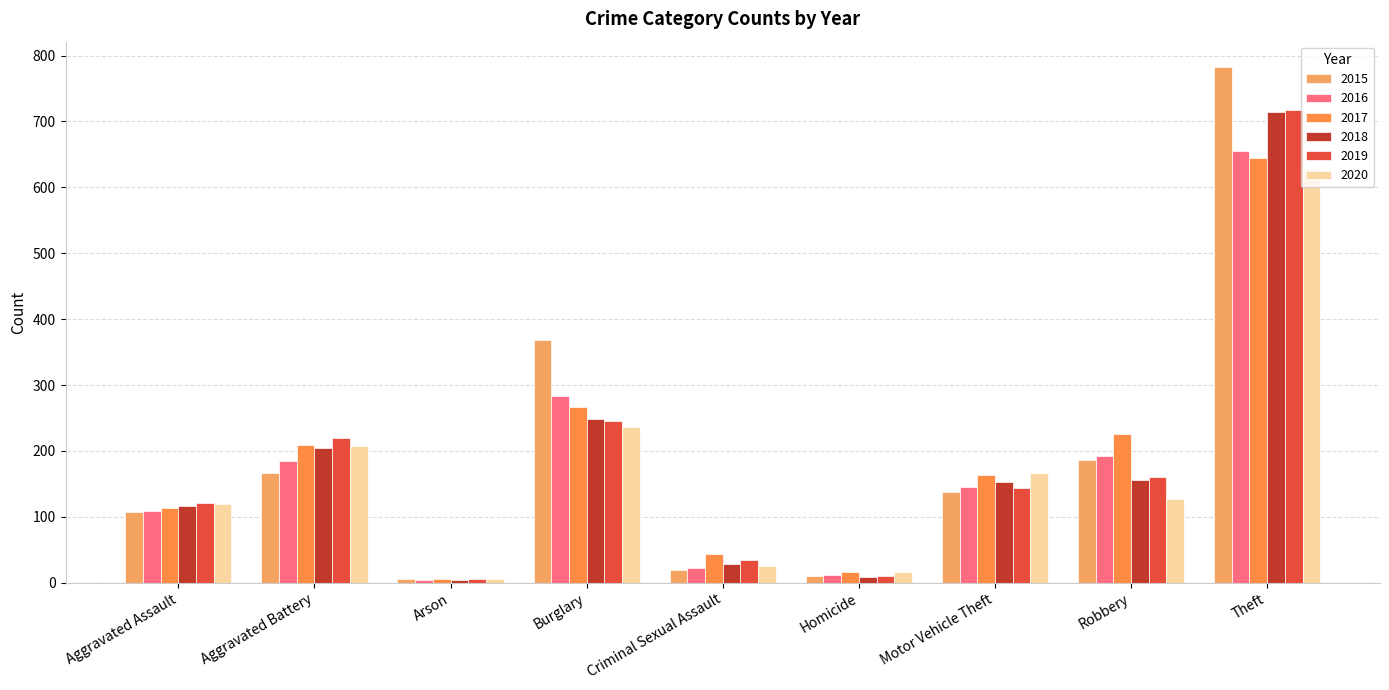

What is the difference between the maximum and second lowest values in the 2015 series?

772